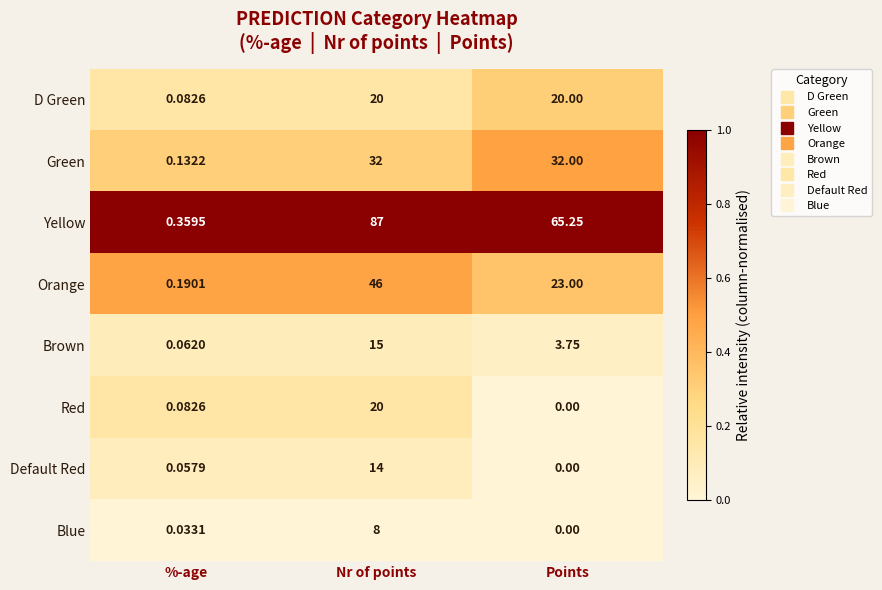

Between %-age and Nr of points, which series saw the biggest shift?

Yellow